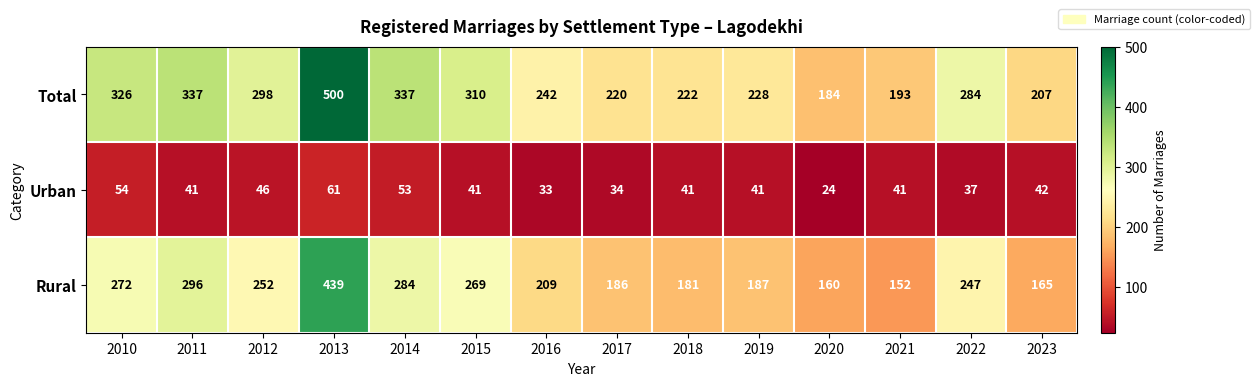

At which category does the chart reach its minimum across all series?

2020